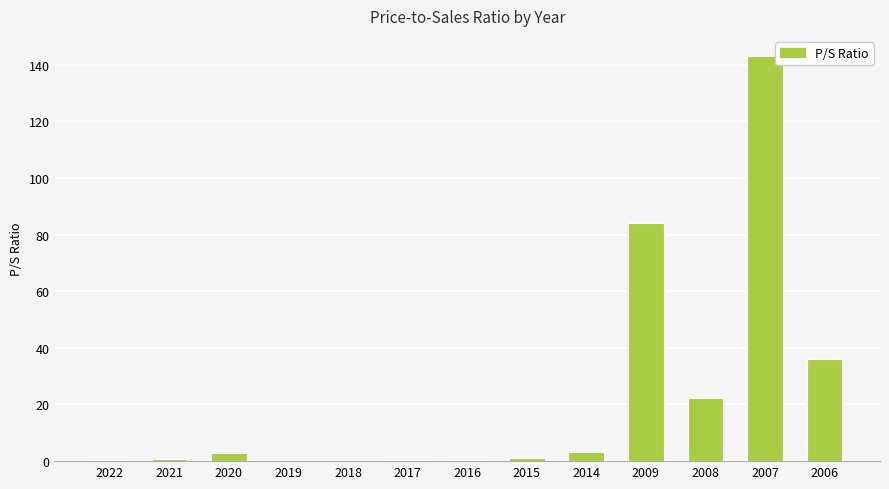

What is the greatest value displayed?

143.0